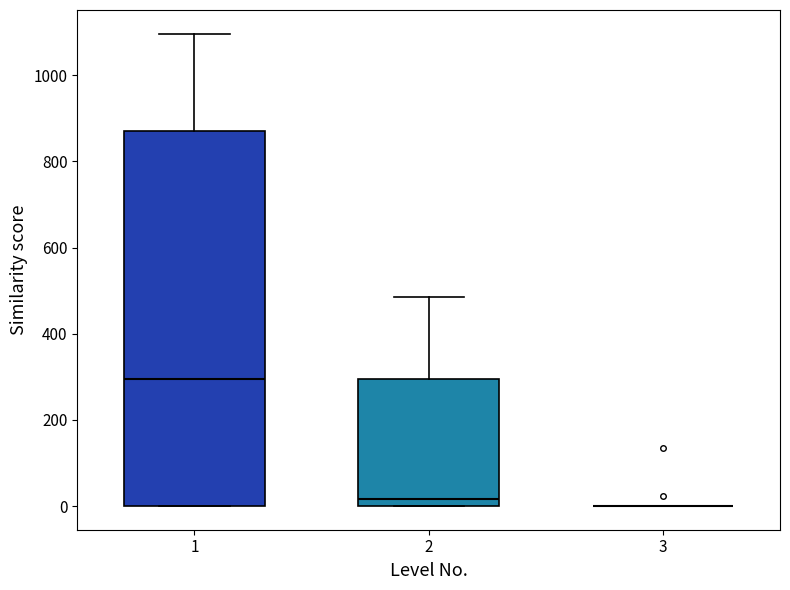

Reading left to right, read every box against the y-axis: the position of its median line, the range the box covers, and the ends of its whiskers. The values are not printed on the chart, so give them approximately, as read against the axis.

1: median 300, box 0 to 880, whiskers 0 to 1100
2: median 20, box 0 to 300, whiskers 0 to 480
3: box collapsed to a line at 0, whiskers 0 to 0